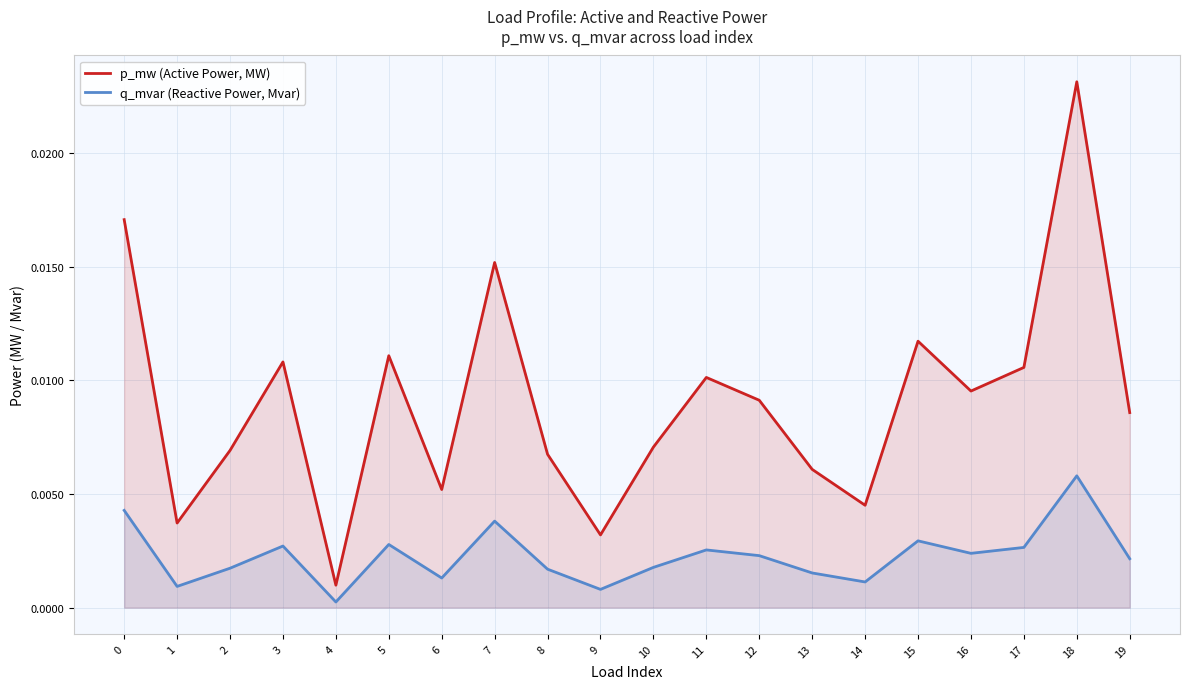

List the series in order of their overall mean, lowest first.

q_mvar (Reactive Power, Mvar), p_mw (Active Power, MW)